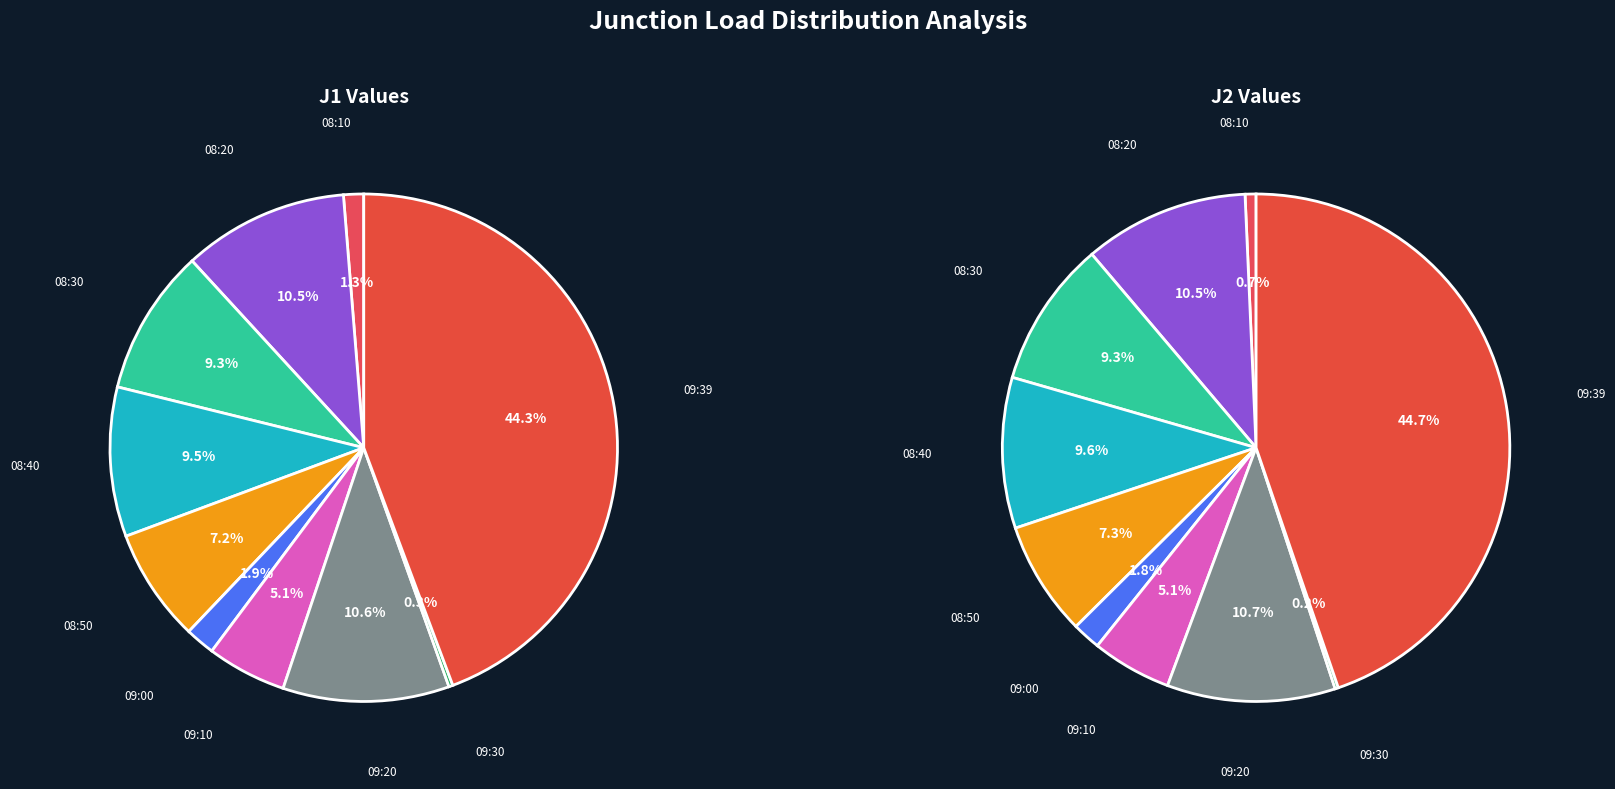

The 2013-11-26 08:40 slice represents 10% of the pie. True or false?

True